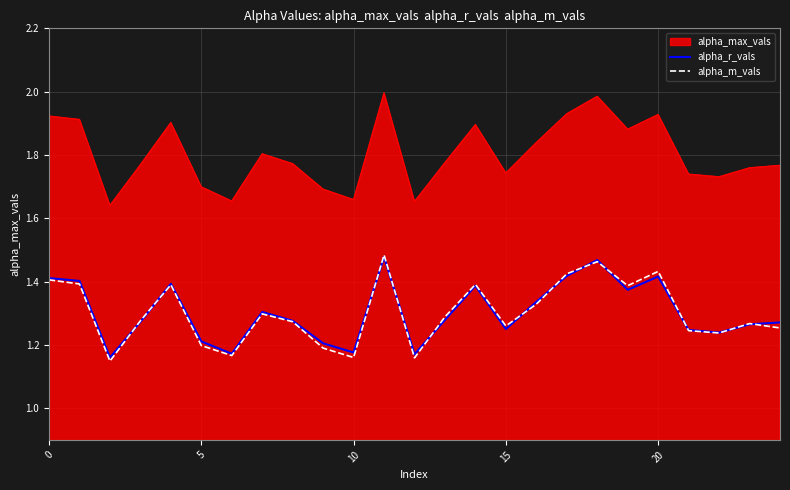

What is the sum of all alpha_r_vals values?

32.6